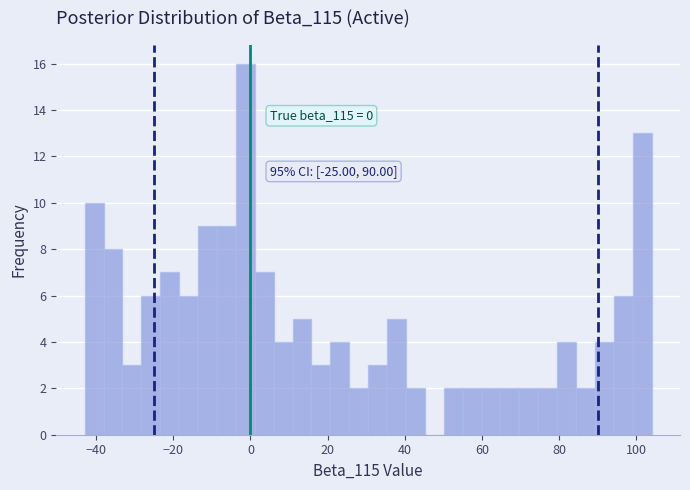

Read against the x-axis, roughly where is the centre of the tallest bar?

-2